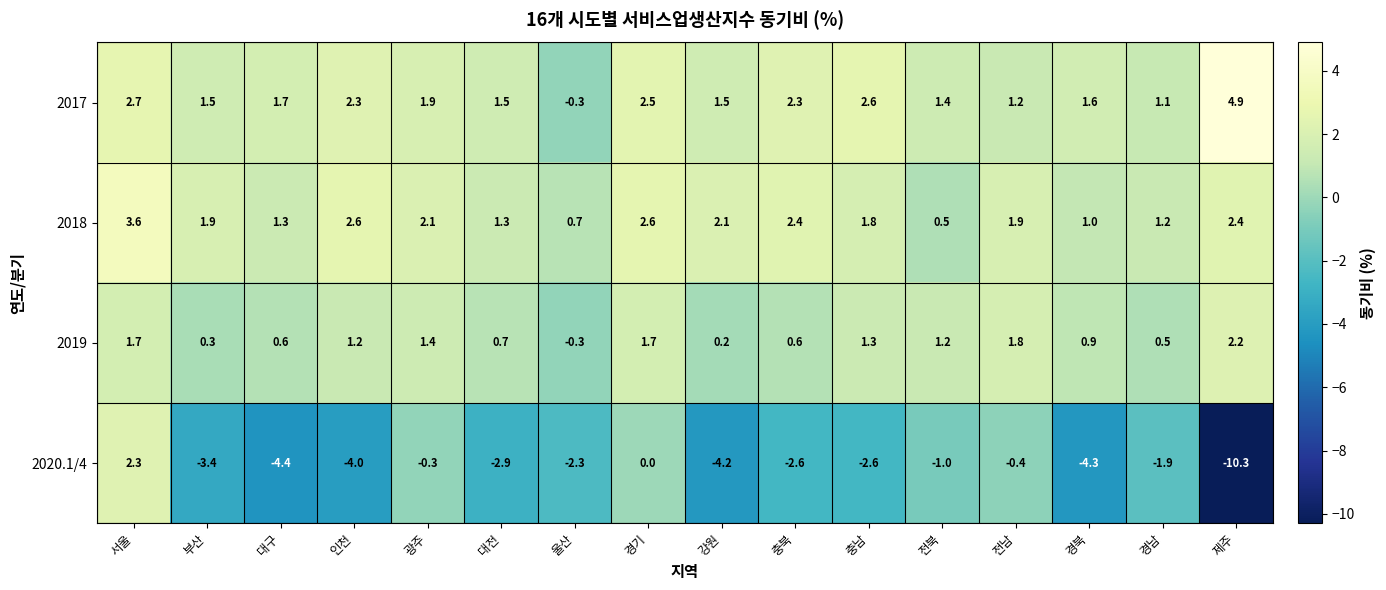

What is the difference between the highest and lowest values at 경기?

2.6